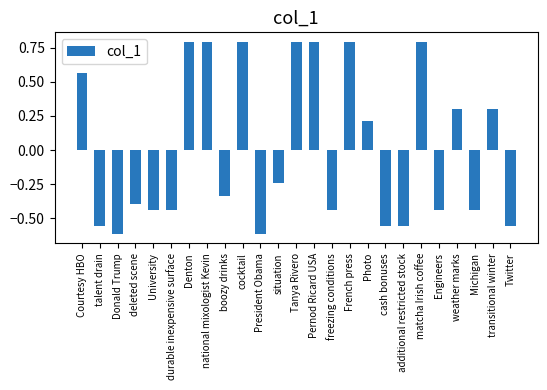

The value at additional restricted stock is -0.6. True or false?

True